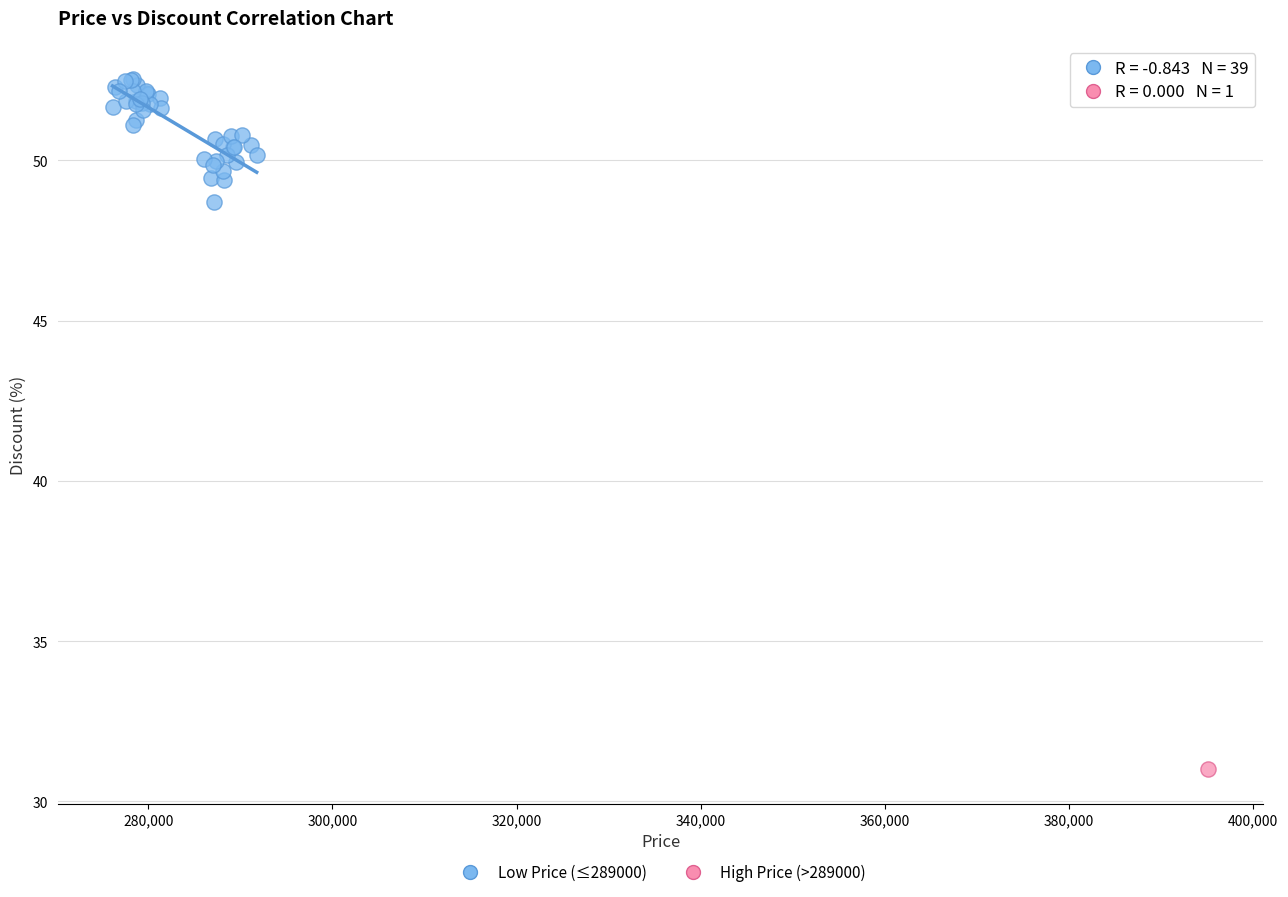

What are all the series names shown in the legend?

Low Price (≤289000), High Price (>289000)